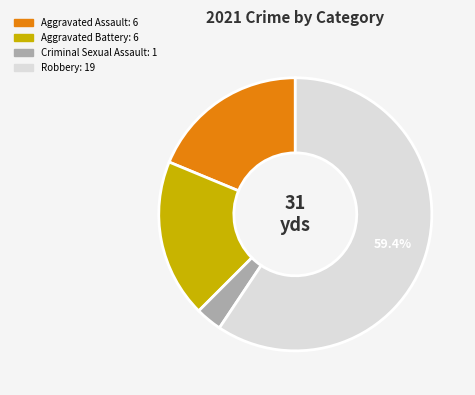

Which slice represents more than half of the pie?

Robbery